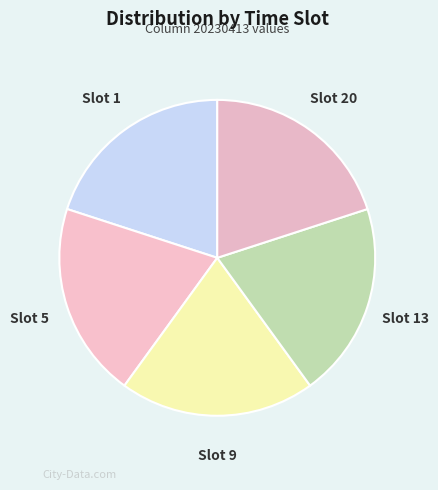

Count the number of slices in the pie.

5